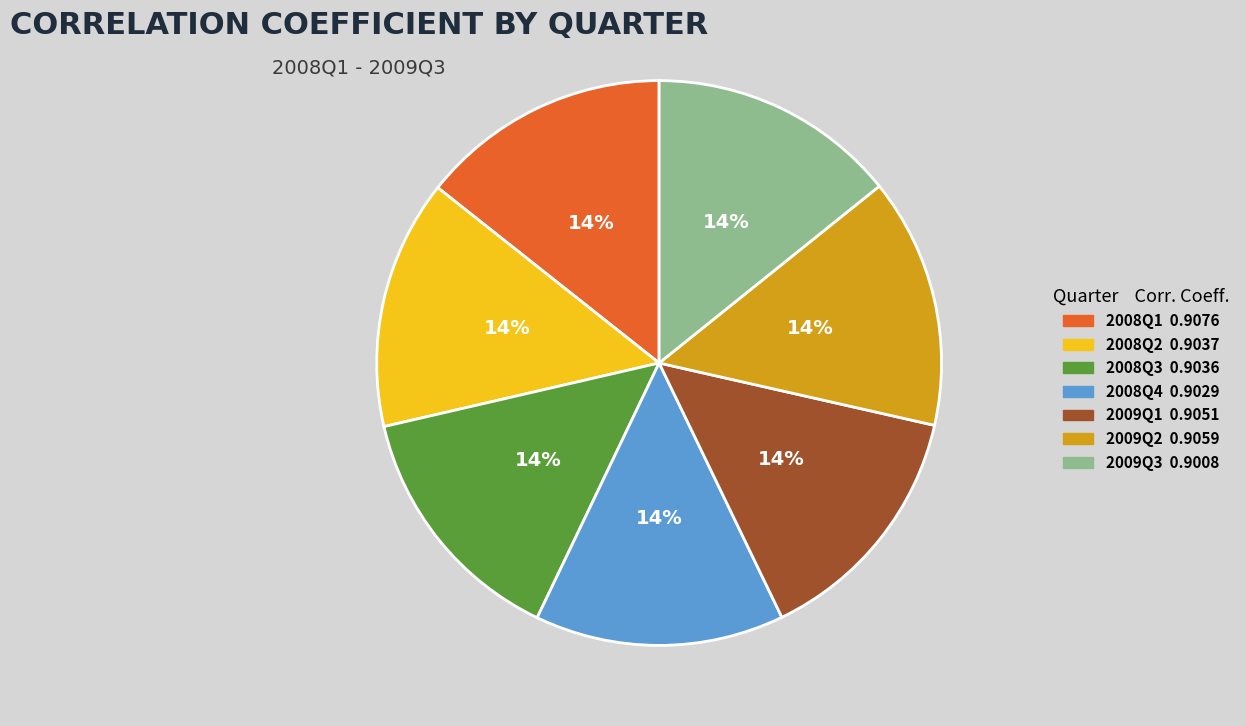

Is the sum of 2008Q2 0.9037 and 2008Q4 0.9029 greater than half?

No